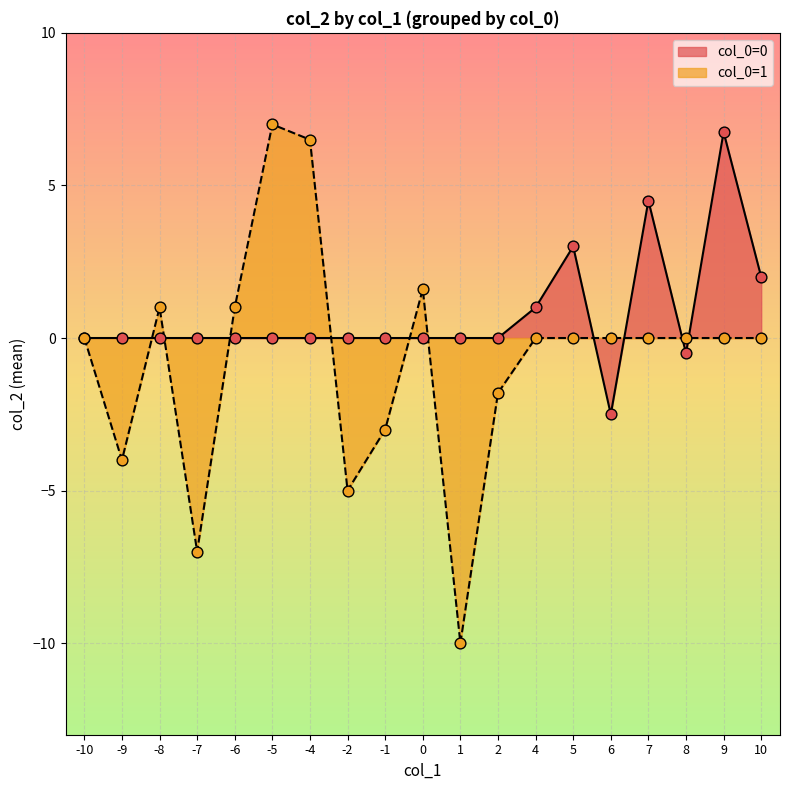

What is the total value across all series at -6?

1.0